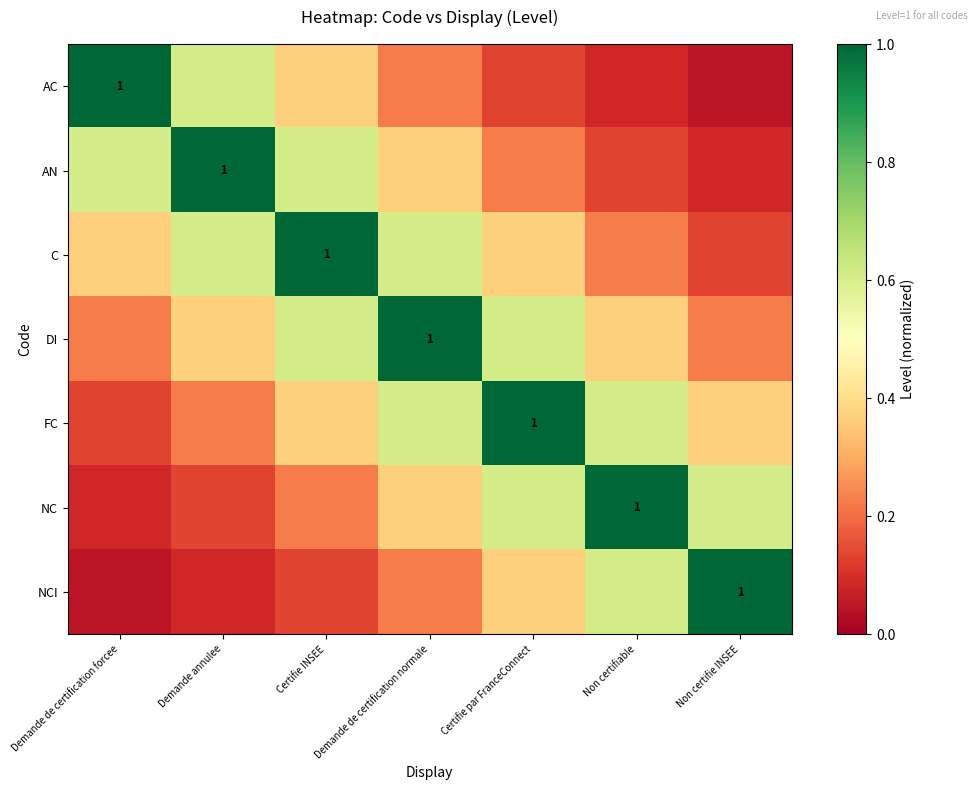

The value of AN at Demande de certification normale is 0.2. True or false?

False